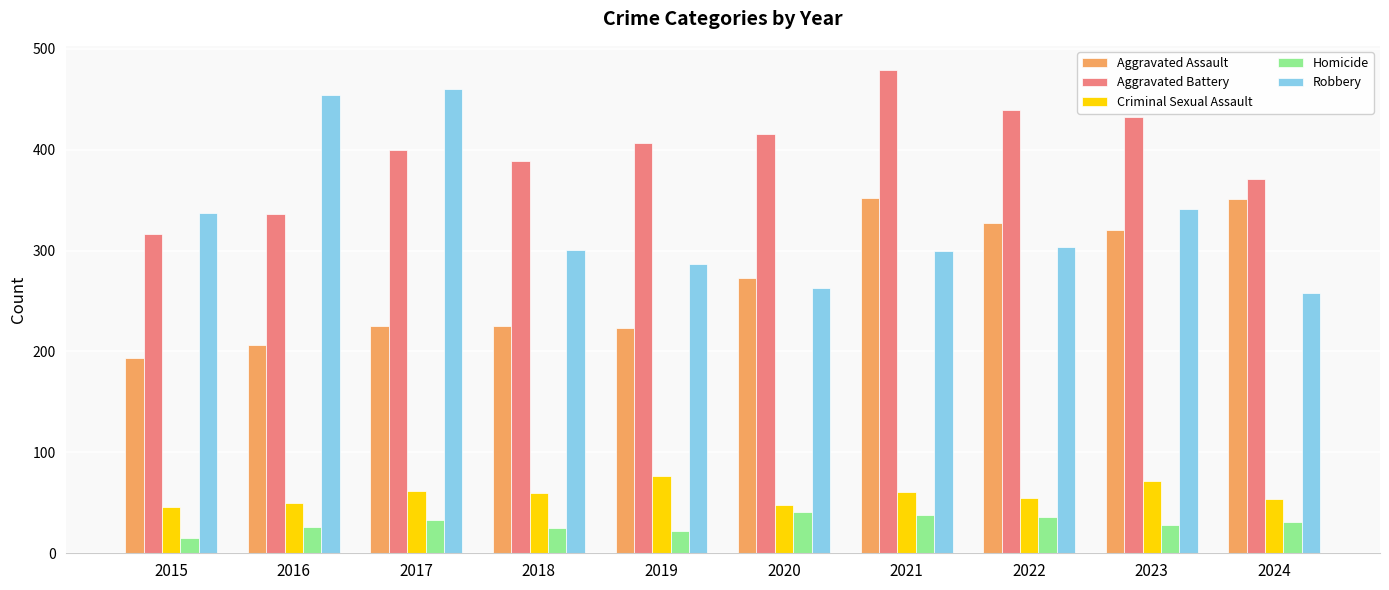

Read the Criminal Sexual Assault value at 2018.

60